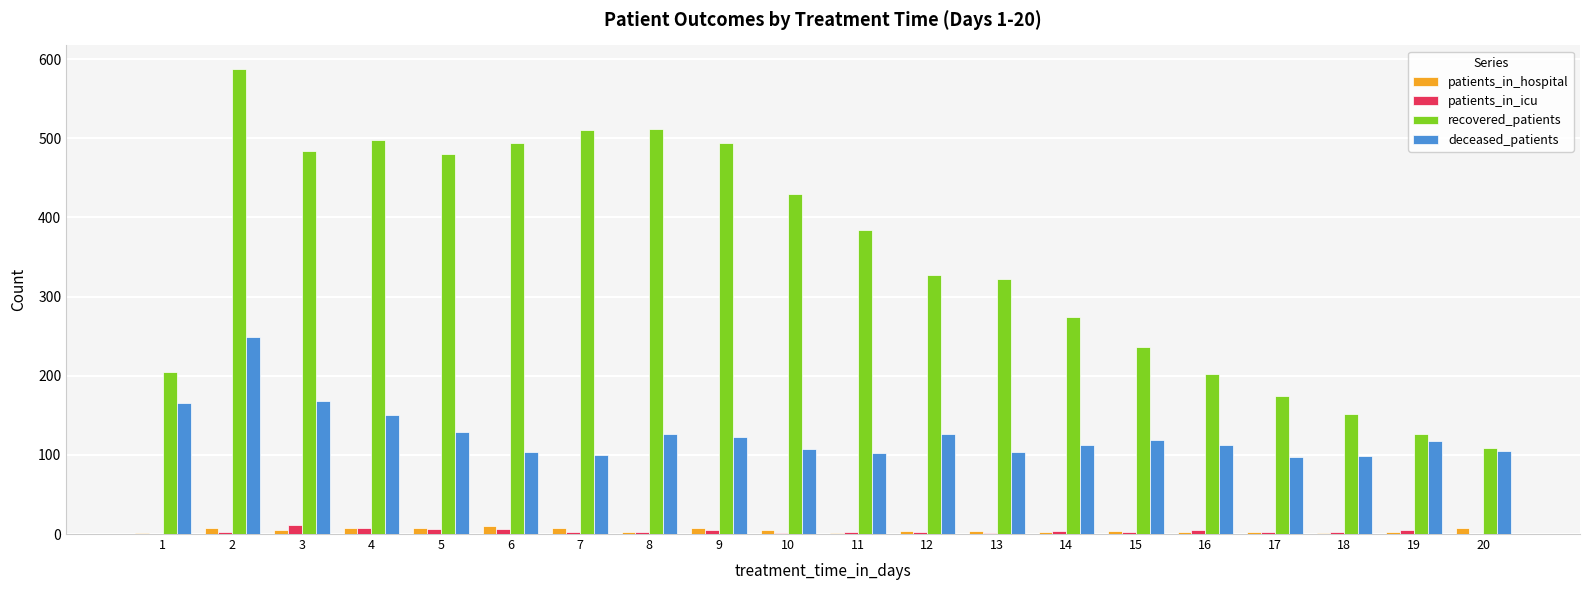

What is the greatest value displayed?

588